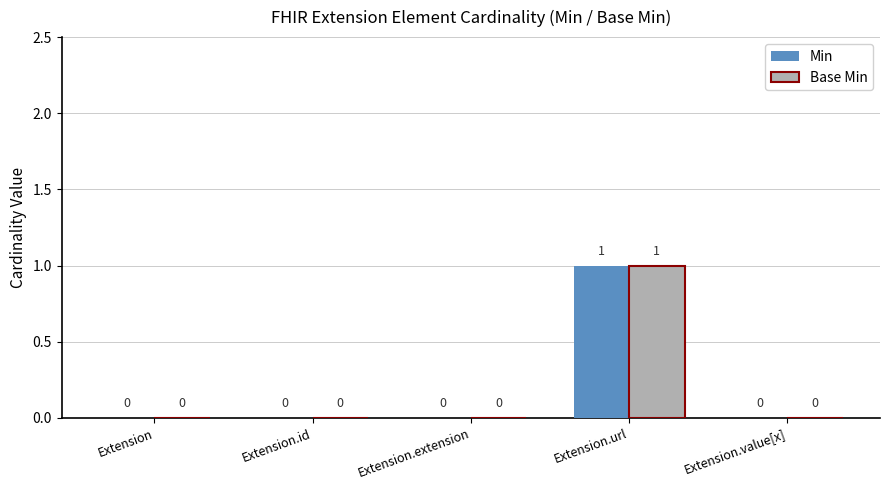

Which category has the highest value in the Min series?

Extension.url